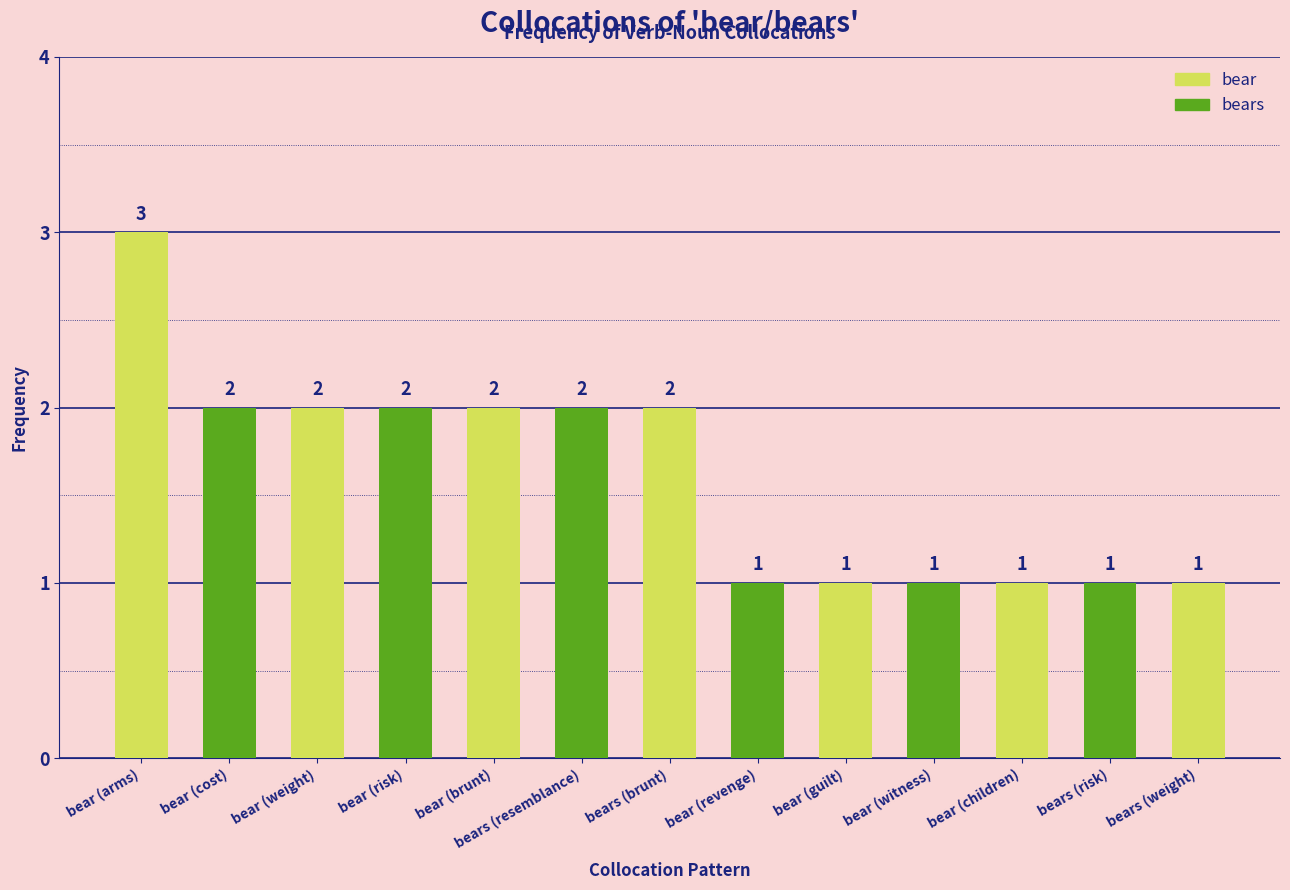

Reading left to right, transcribe all the data shown in this chart.

bear (arms)=3	bear (cost)=2	bear (weight)=2	bear (risk)=2	bear (brunt)=2	bears (resemblance)=2	bears (brunt)=2	bear (revenge)=1	bear (guilt)=1	bear (witness)=1	bear (children)=1	bears (risk)=1	bears (weight)=1